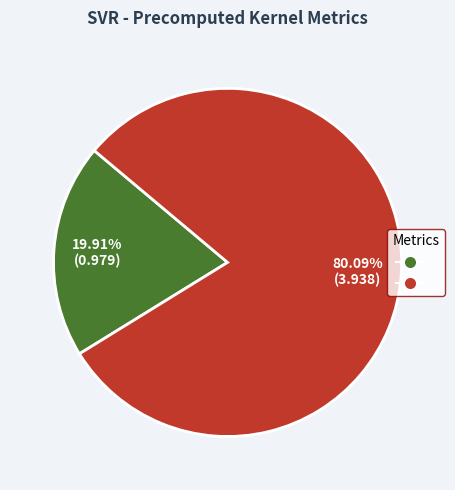

Does any single category account for the majority?

Yes